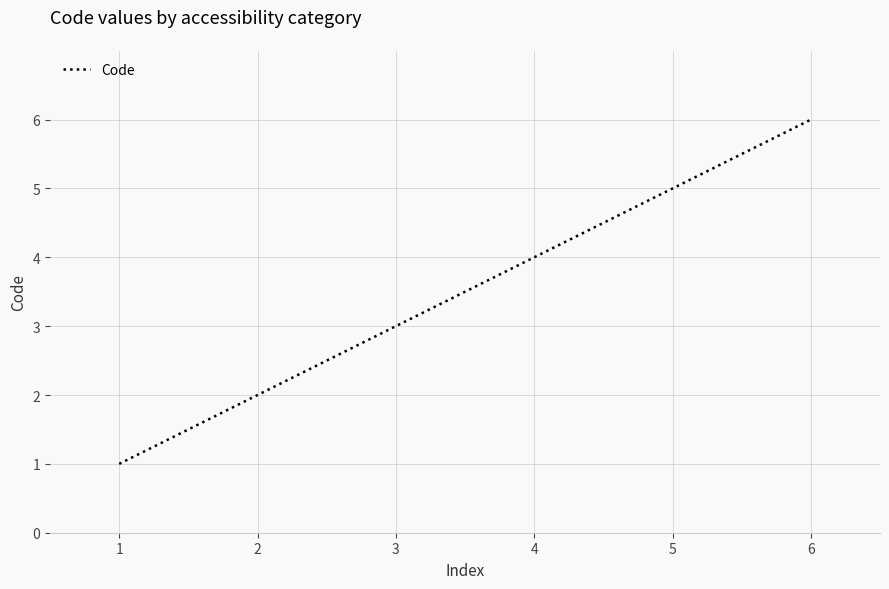

What is the difference between the values at 5 and 4?

1